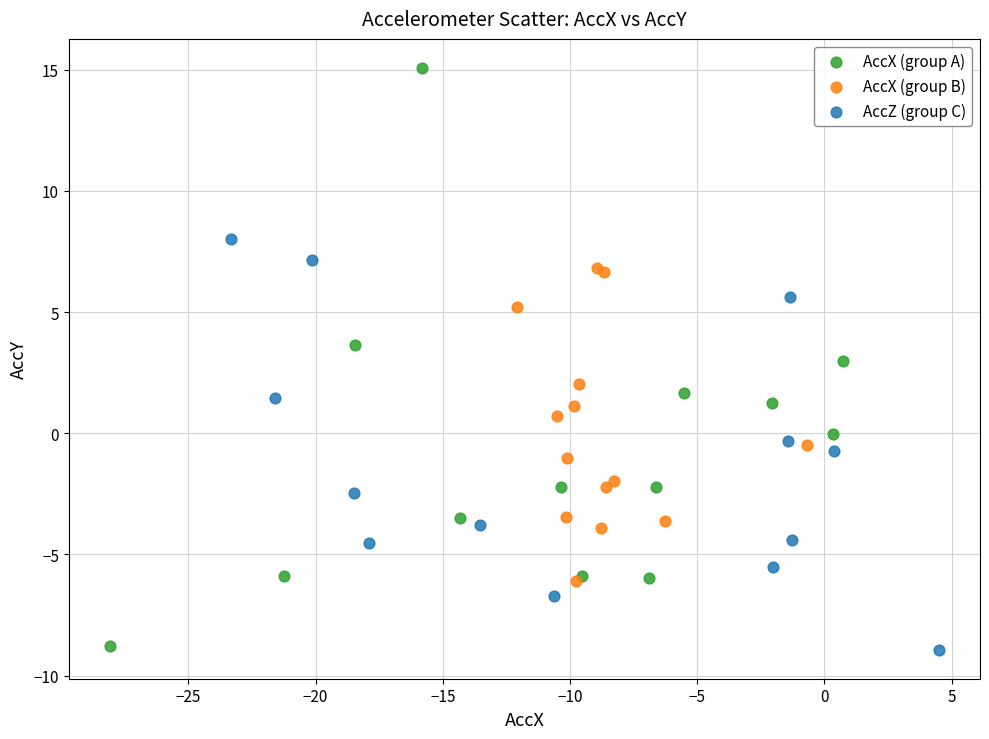

Which series has the largest Y range (max minus min)?

AccX (group A)